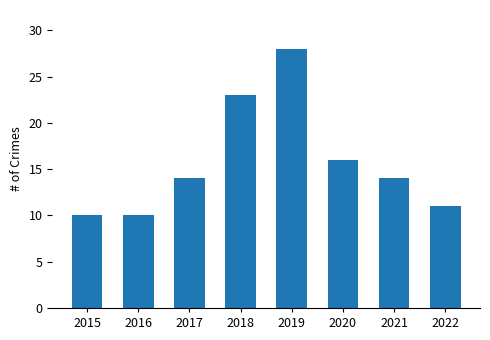

Approximately how many times larger is the value at 2018 compared to 2021?

1.6